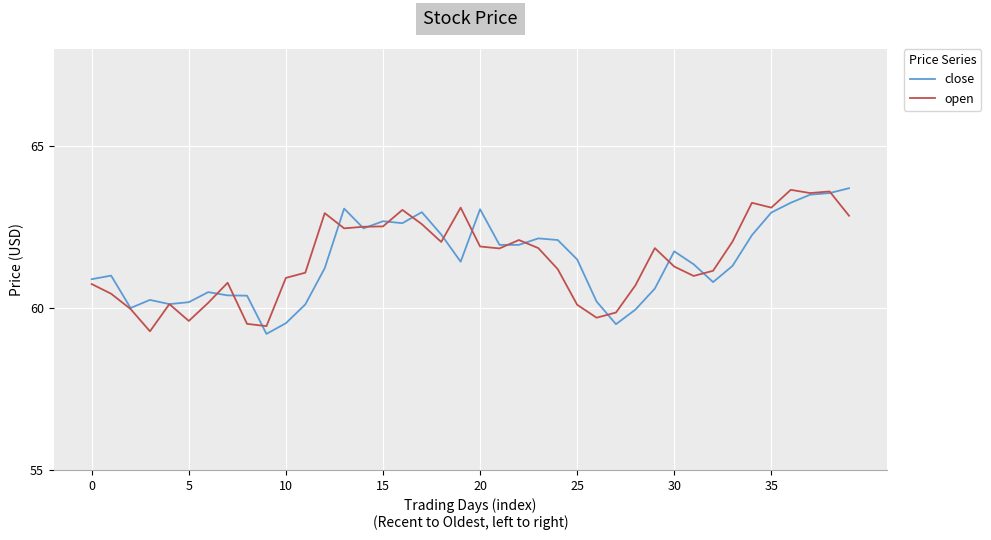

What is the lowest value of the close series?

59.2